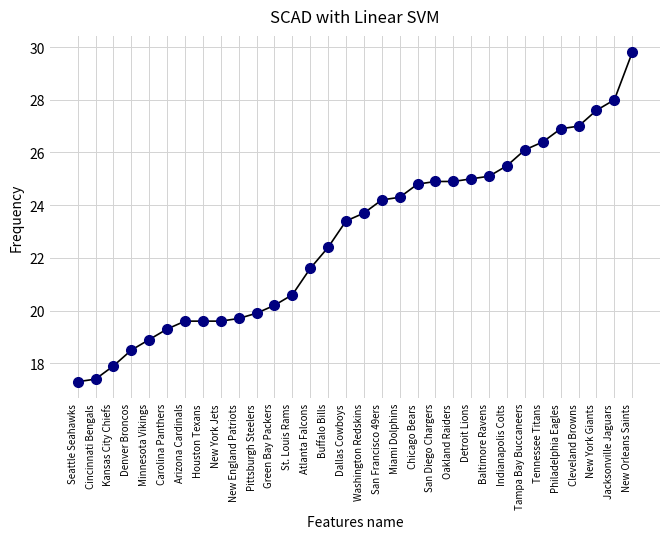

What is the difference between the values at Detroit Lions and Dallas Cowboys?

1.6